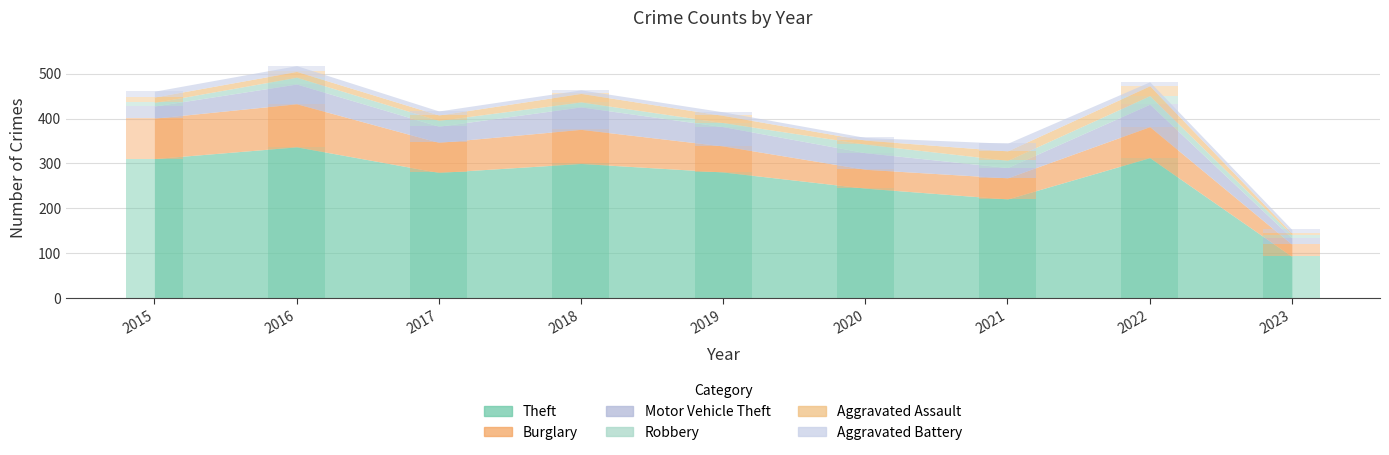

Between 2017 and 2018, which series saw the biggest shift?

Theft